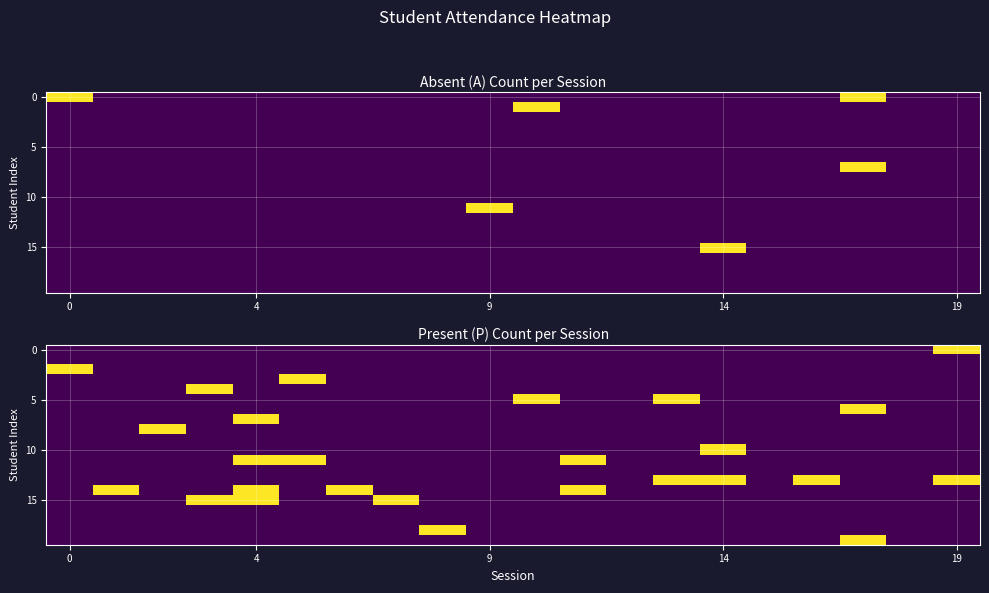

What is the maximum value for 0?

1